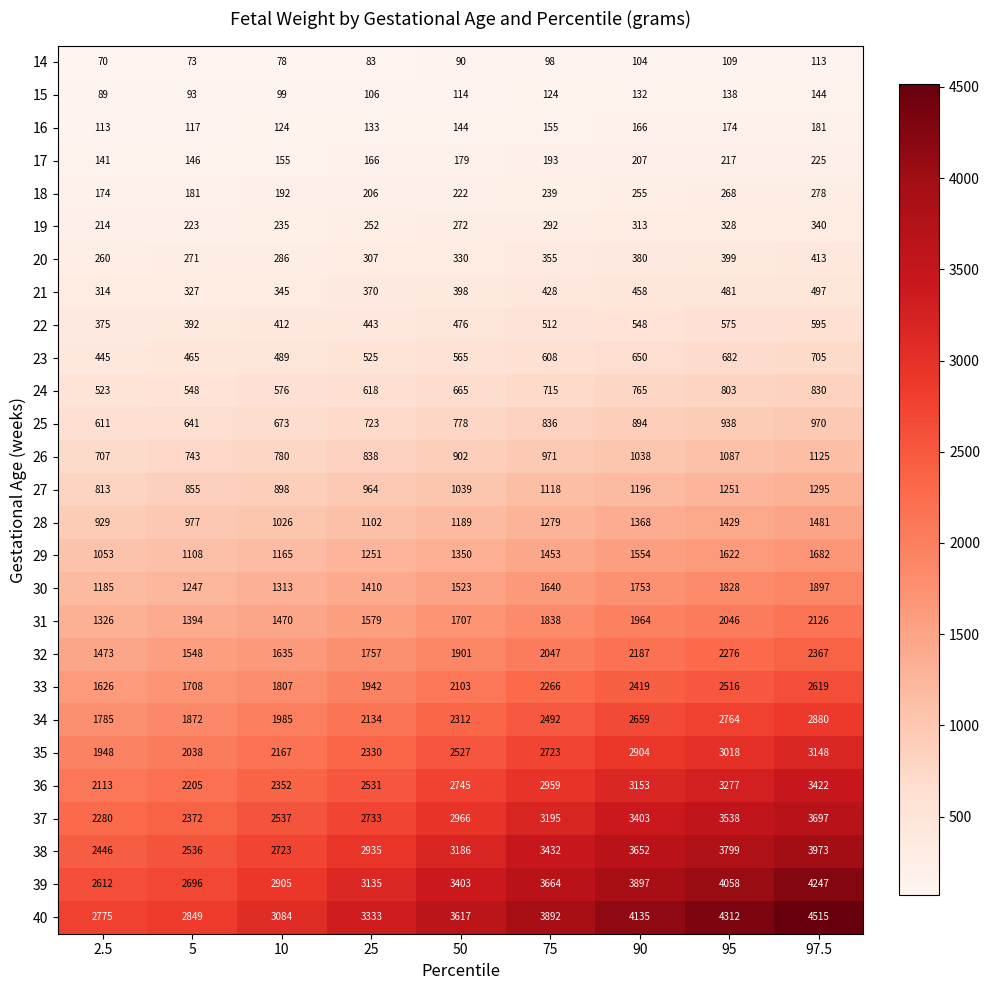

What is the difference between the 32 values at 75 and 97.5?

320